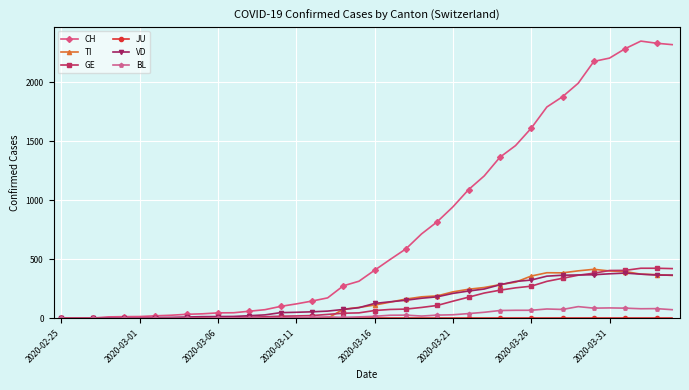

Which series has the largest total across all categories?

CH